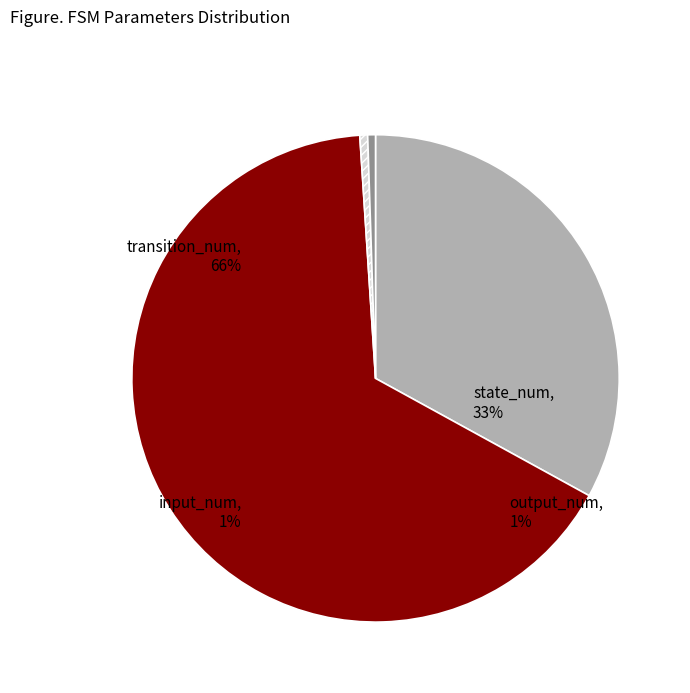

Is the sum of output_num and transition_num greater than half?

Yes